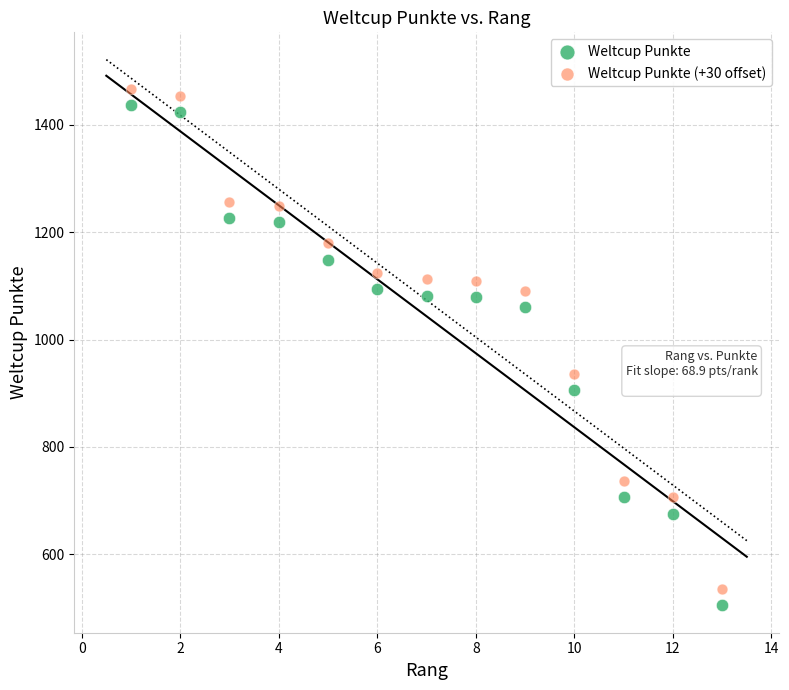

What is the X range (max minus min) for the scatter plot?

12